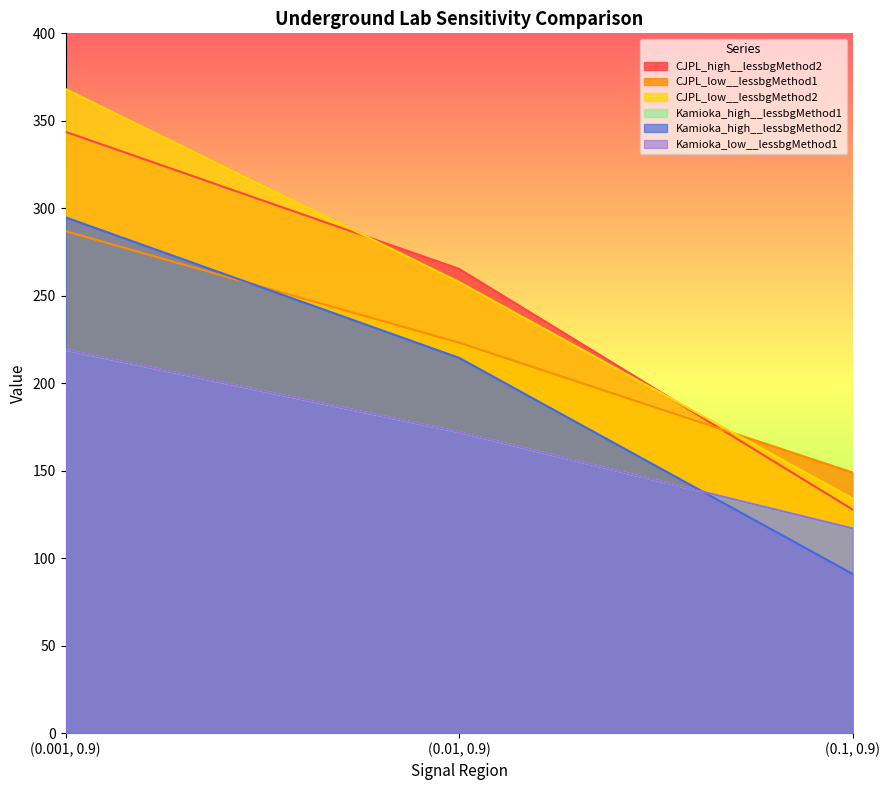

How many series are shown in this chart?

6